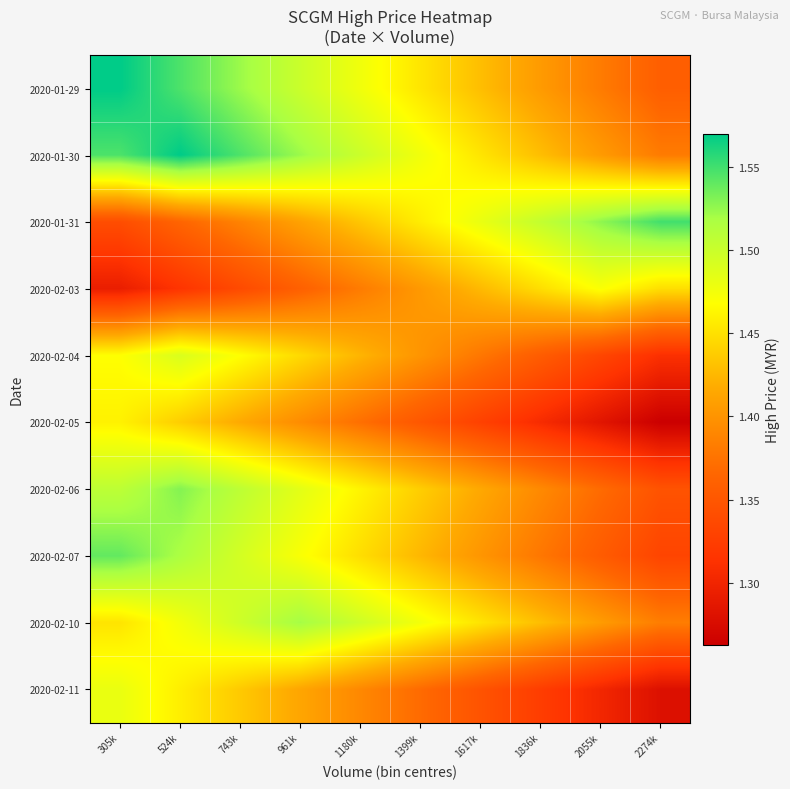

What is the total value across all series at 1617k?

14.1